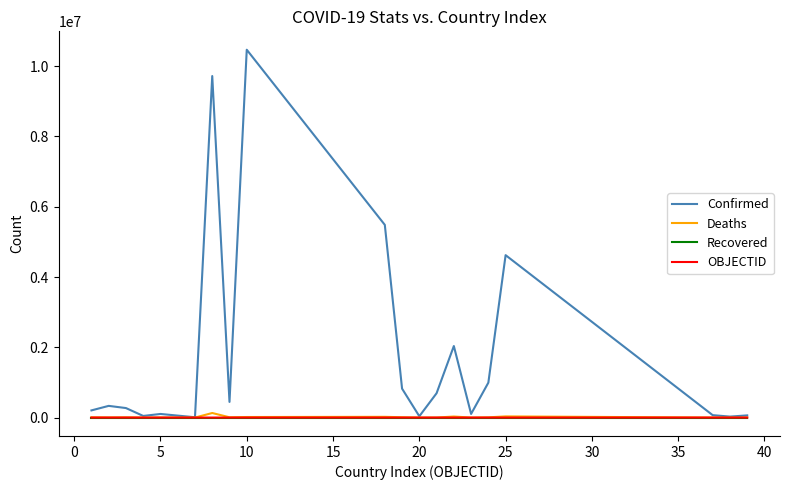

Which series has the largest total across all categories?

Confirmed